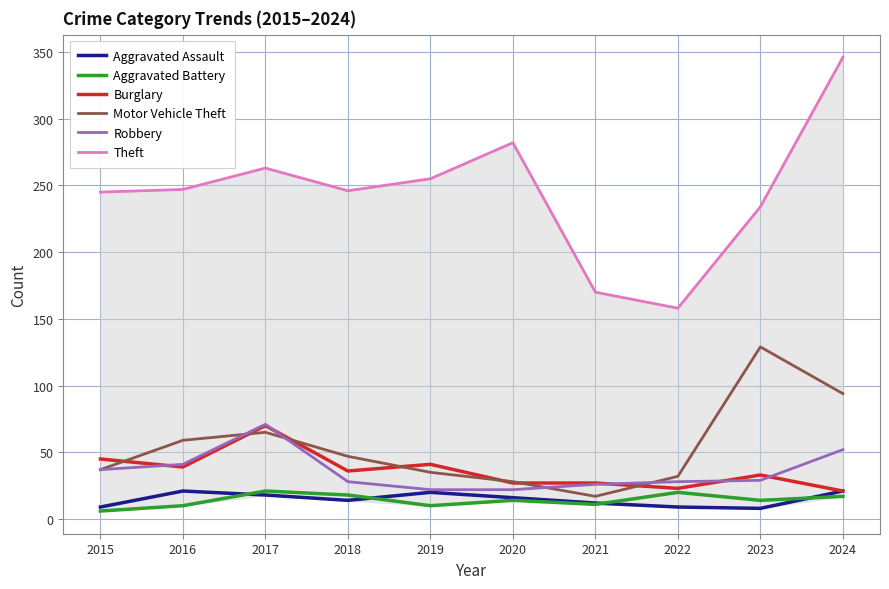

At which category is the sum across all series the highest?

2024